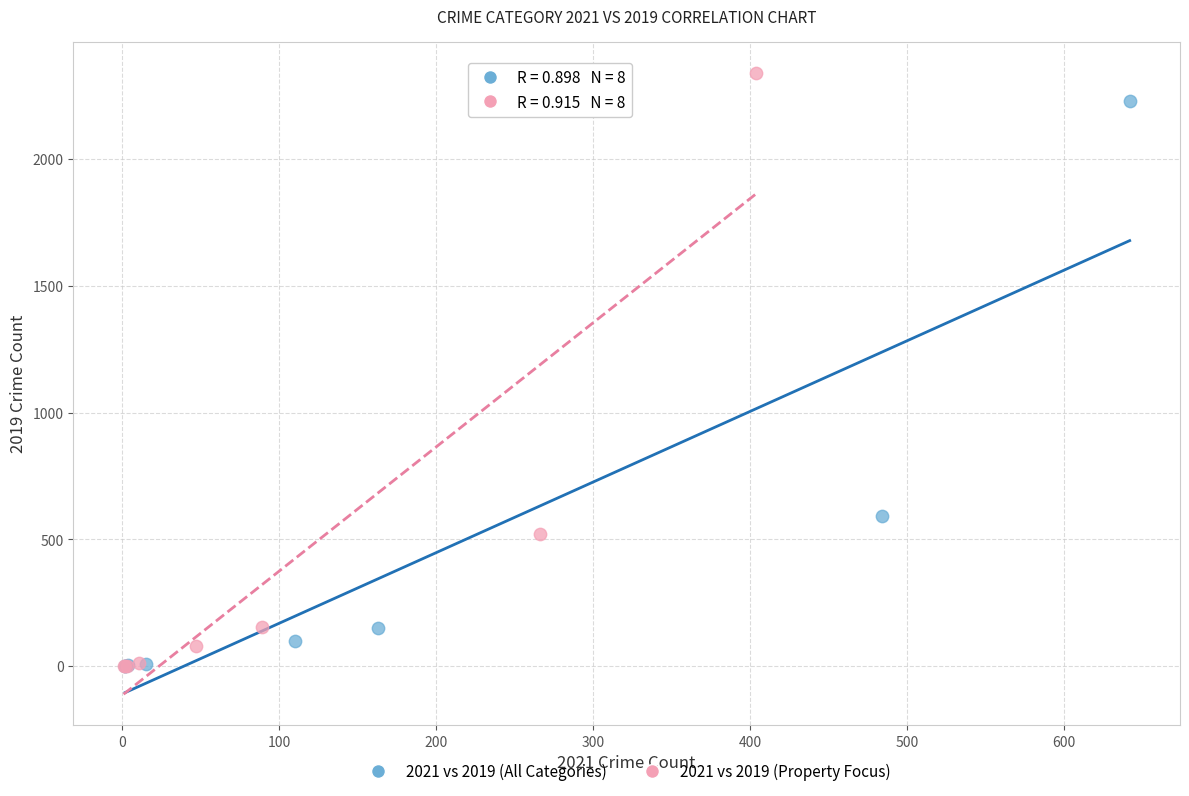

Which series has the widest spread of Y values?

2021 vs 2019 (Property Focus)